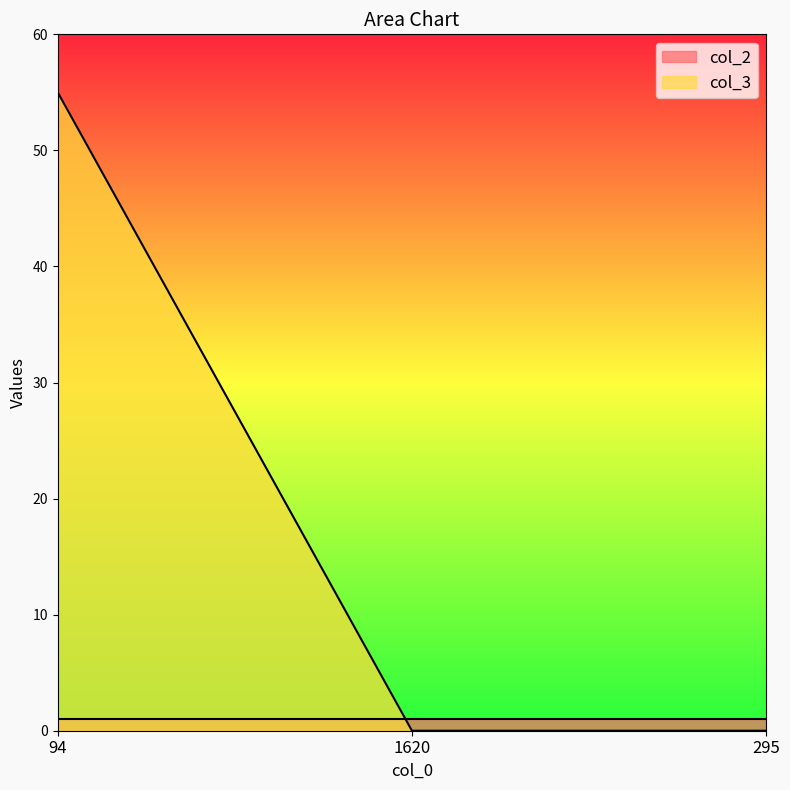

Count the values in the range 0 to 55.

3